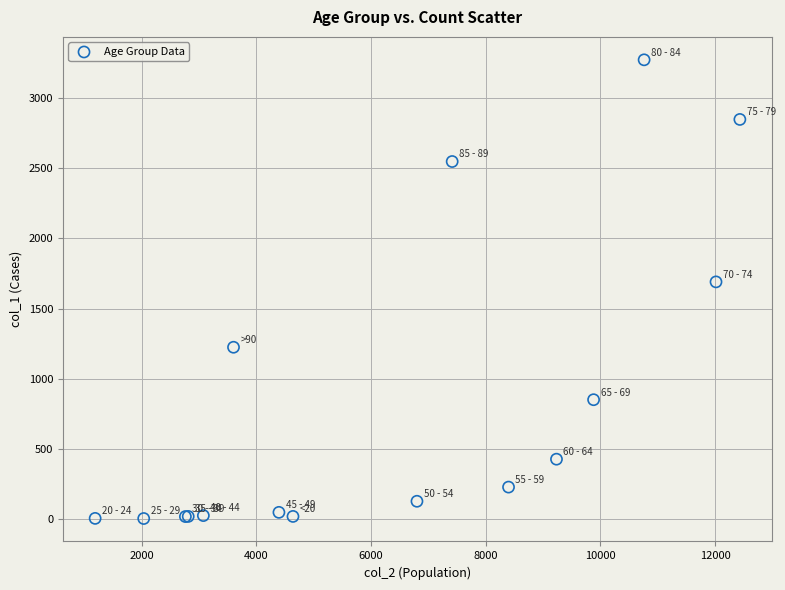

What Y value in the scatter plot is closest to 1638?

1690